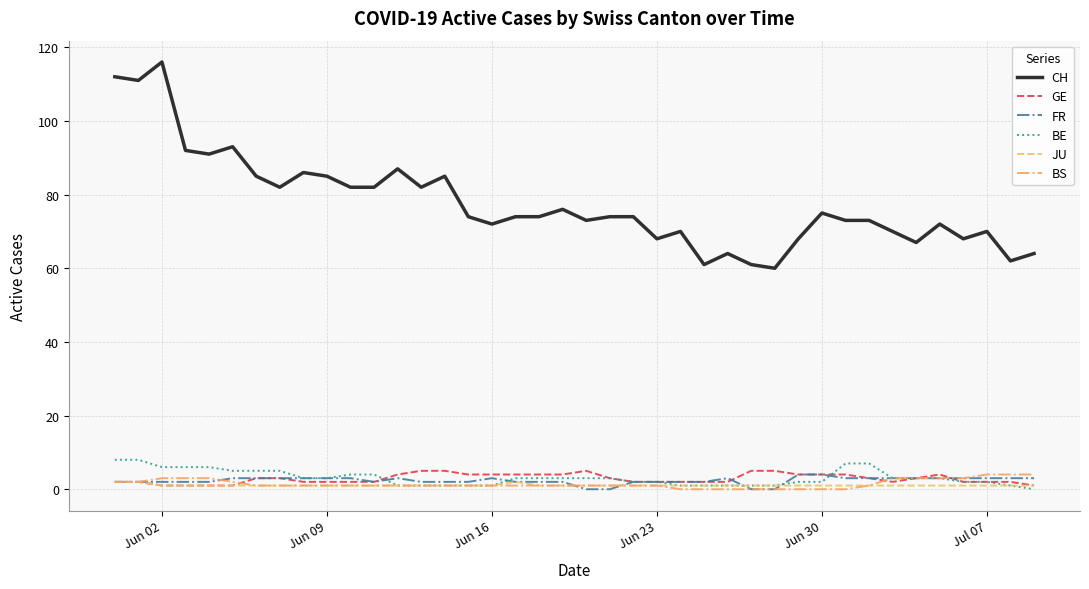

What are all the series names shown in the legend?

CH, GE, FR, BE, JU, BS